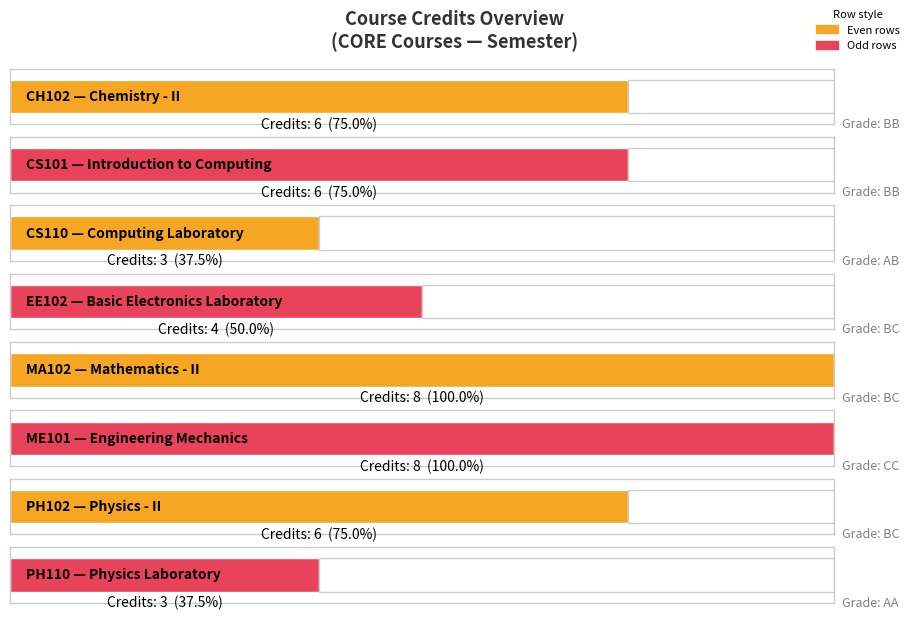

What is the difference between the values at EE102 and PH110?

1